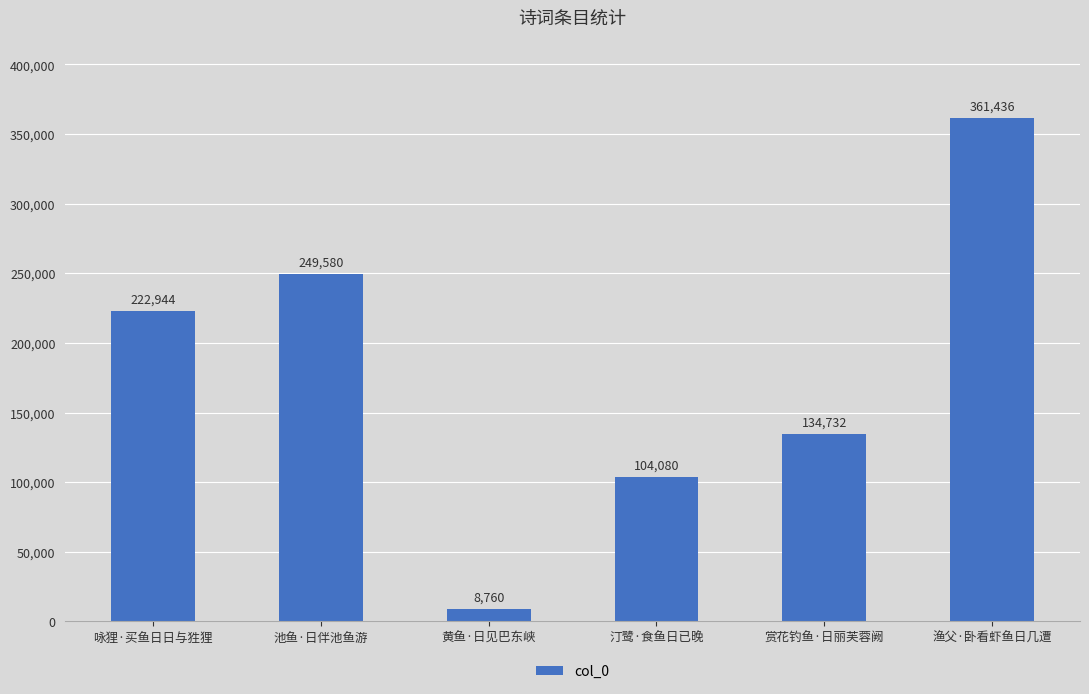

How many values are below 222944?

3